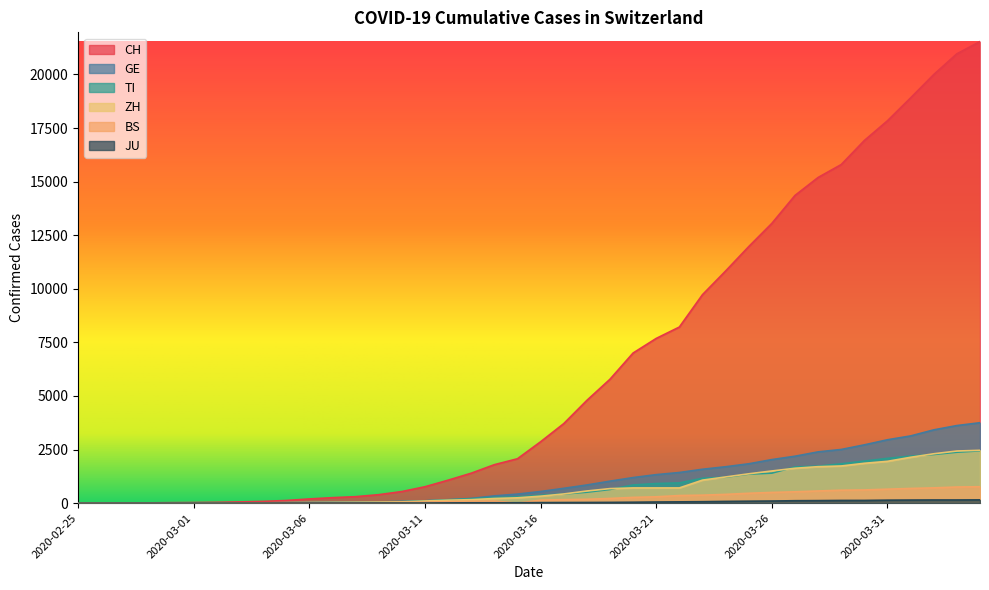

Which series has the widest spread of values?

CH